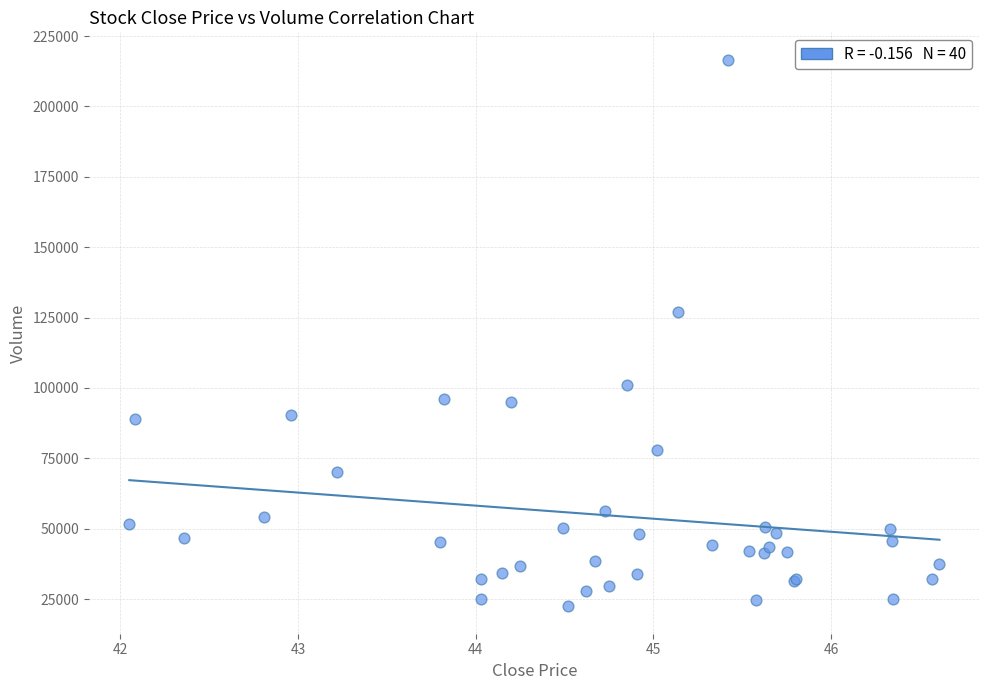

What Y value in the scatter plot is closest to 119500?

126800